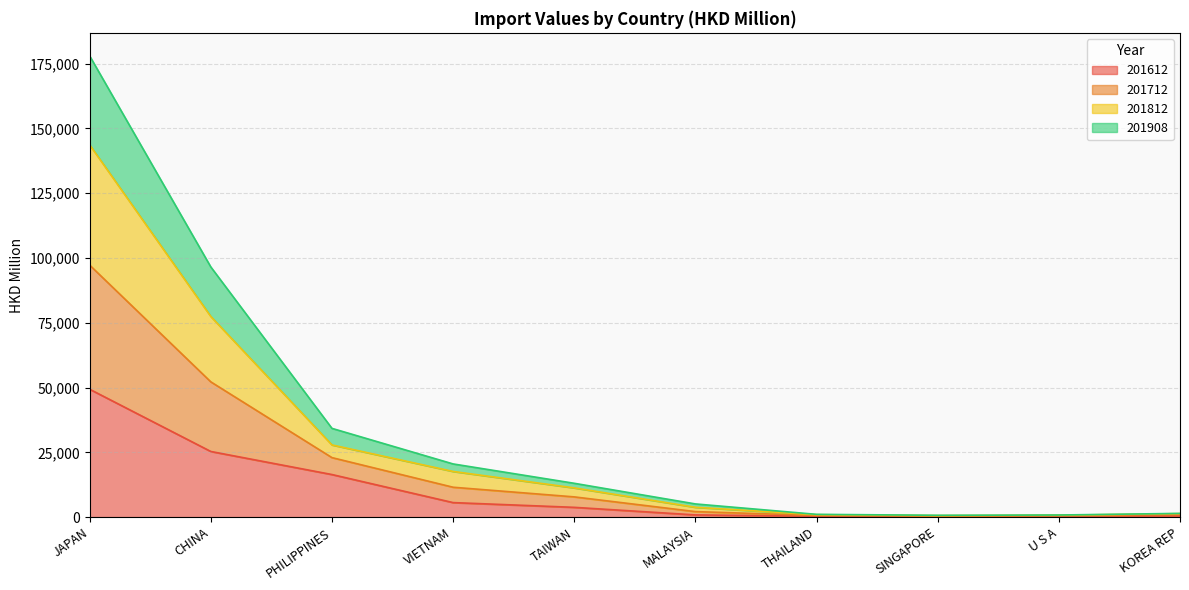

What is the total value across all series at THAILAND?

1066.7